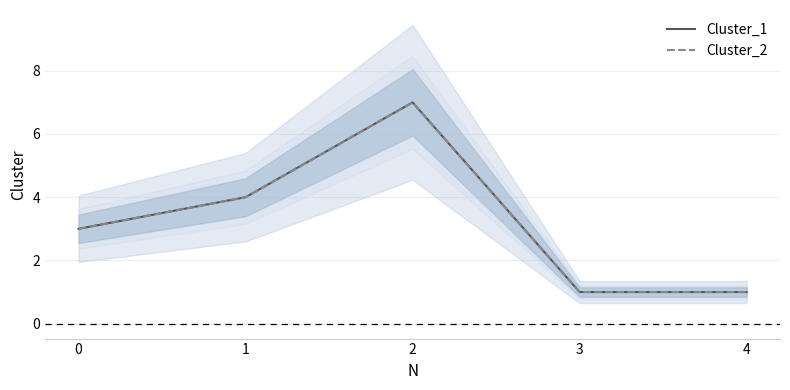

How many series are shown in this chart?

2